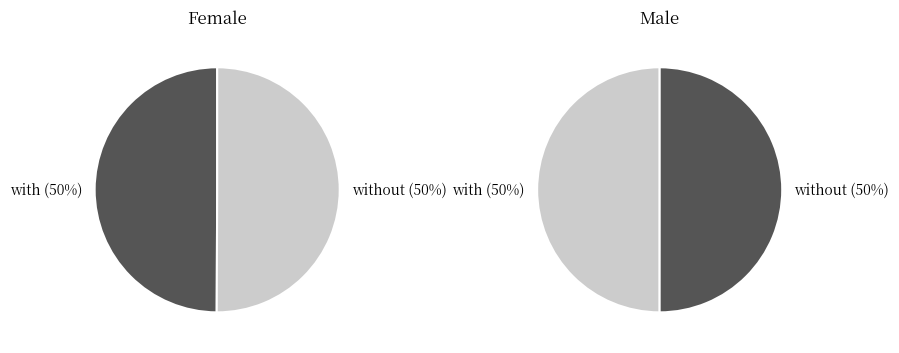

Is there a majority slice in this chart?

No